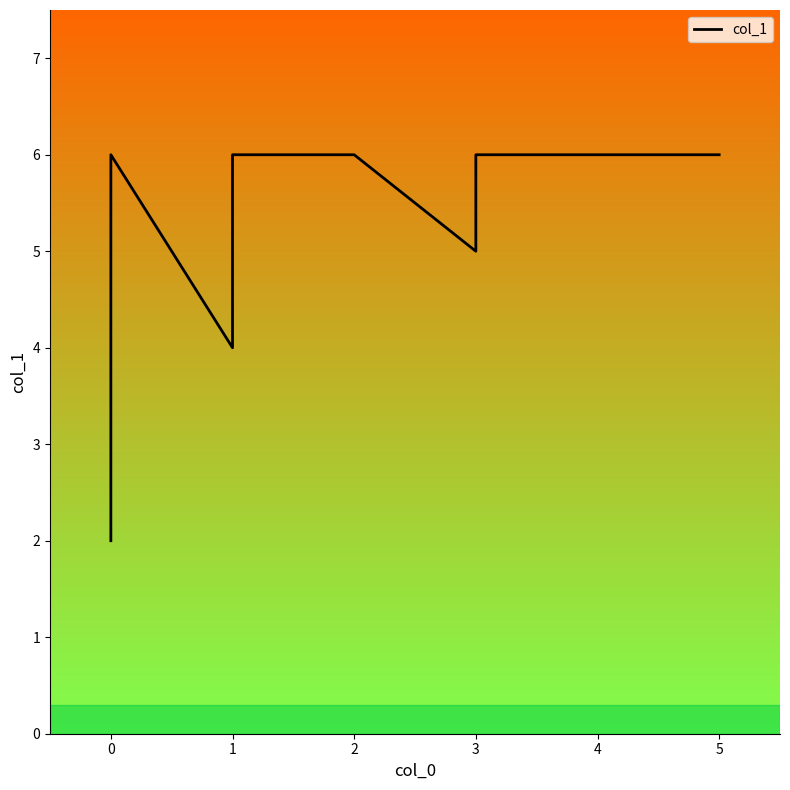

The value at 2 is 3. True or false?

False